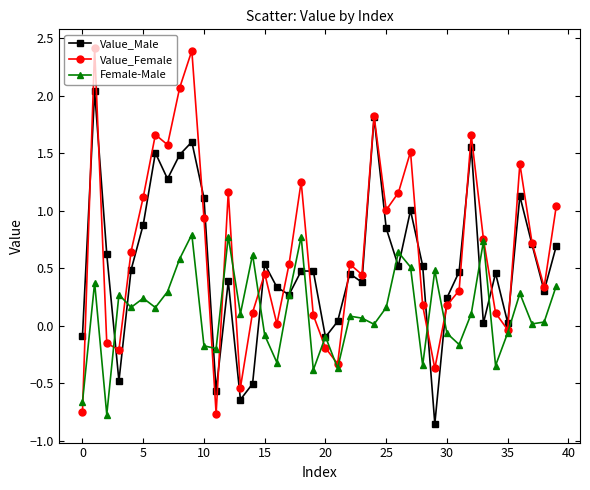

Rank the series by their maximum value, from lowest to highest.

Female-Male, Value_Male, Value_Female